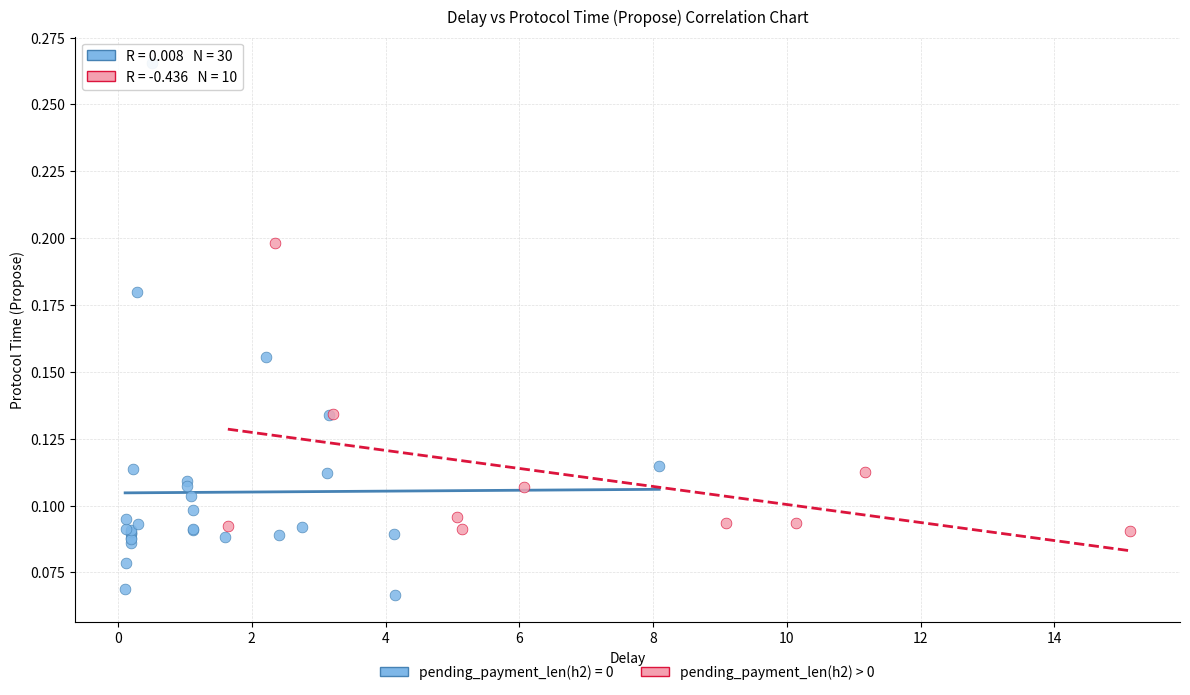

Which series contains the highest Y value?

pending_payment_len(h2) = 0